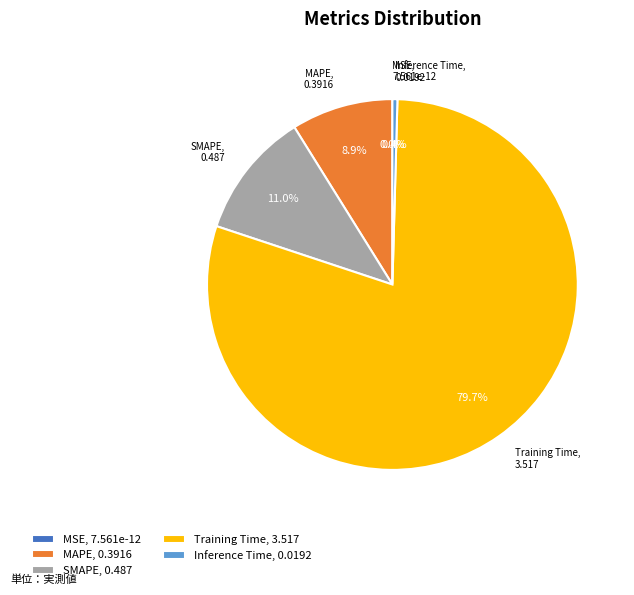

What portion of the pie excludes MAPE?

91.1%